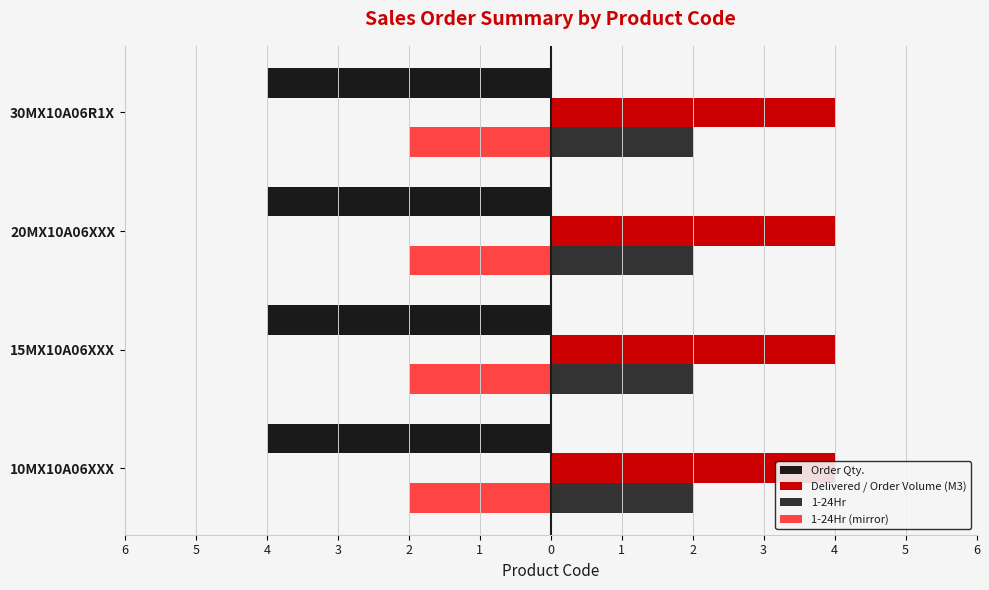

What is the smallest value displayed?

2